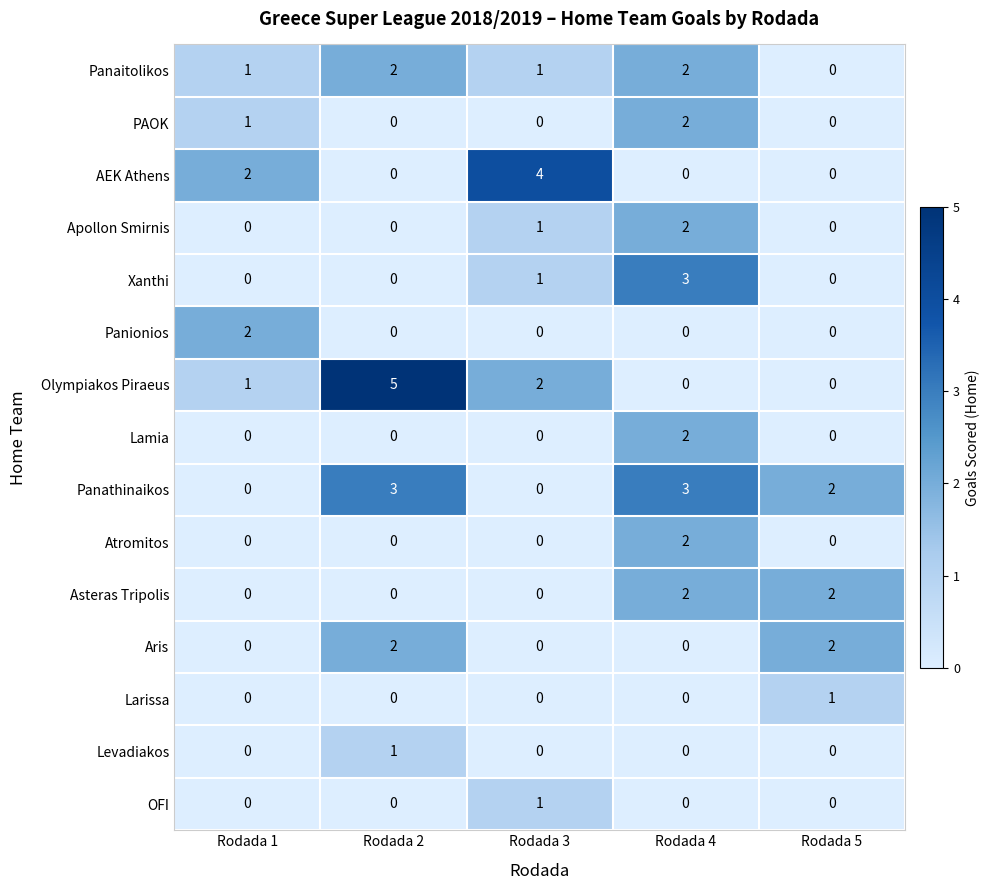

Which series changed the most between Rodada 4 and Rodada 5?

Xanthi